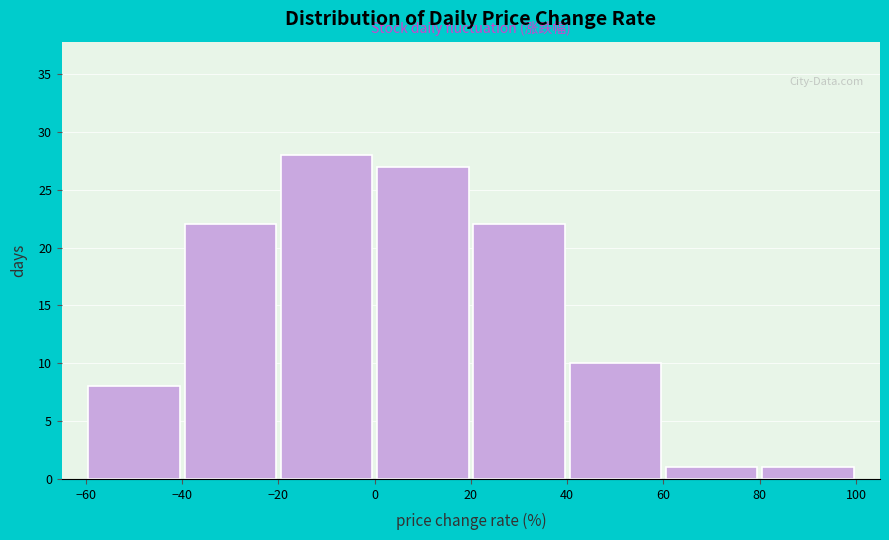

Reading left to right, transcribe this chart: for each bar, give the range it covers on the x-axis and its height. The values are not printed on the chart, so give them approximately, as read against the axis.

-60 to -40: 8
-40 to -20: 22
-20 to 0: 28
0 to 20: 27
20 to 40: 22
40 to 60: 10
60 to 80: 1
80 to 100: 1